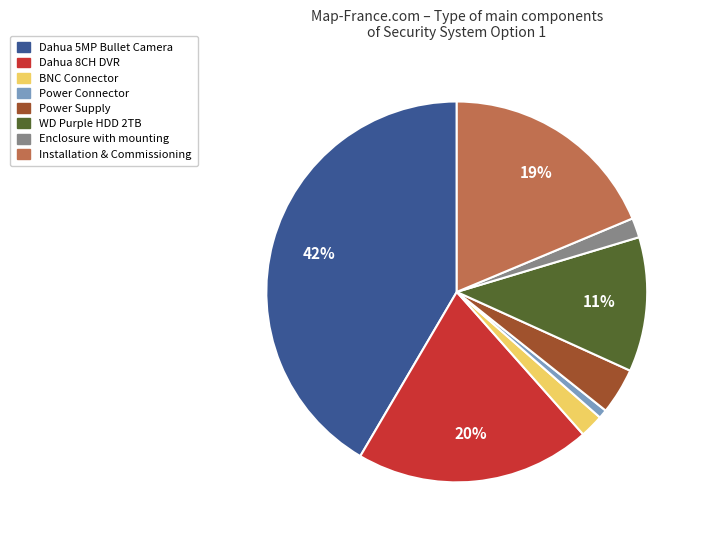

To the nearest percent, what is the difference between the largest and smallest slice percentages?

41%